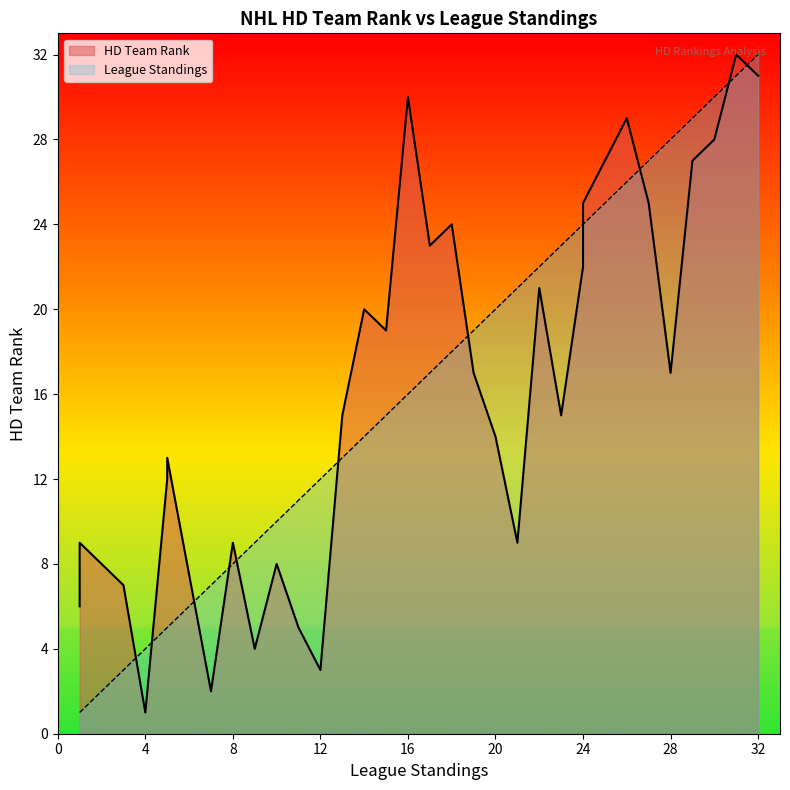

Which category has the highest value in the League Standings series?

32